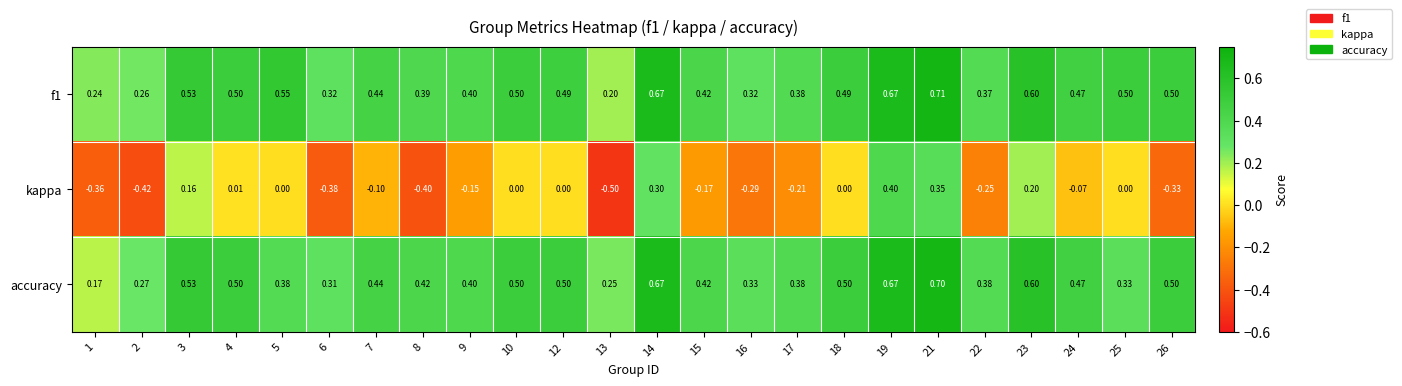

Which label corresponds to the smallest value in the chart?

13